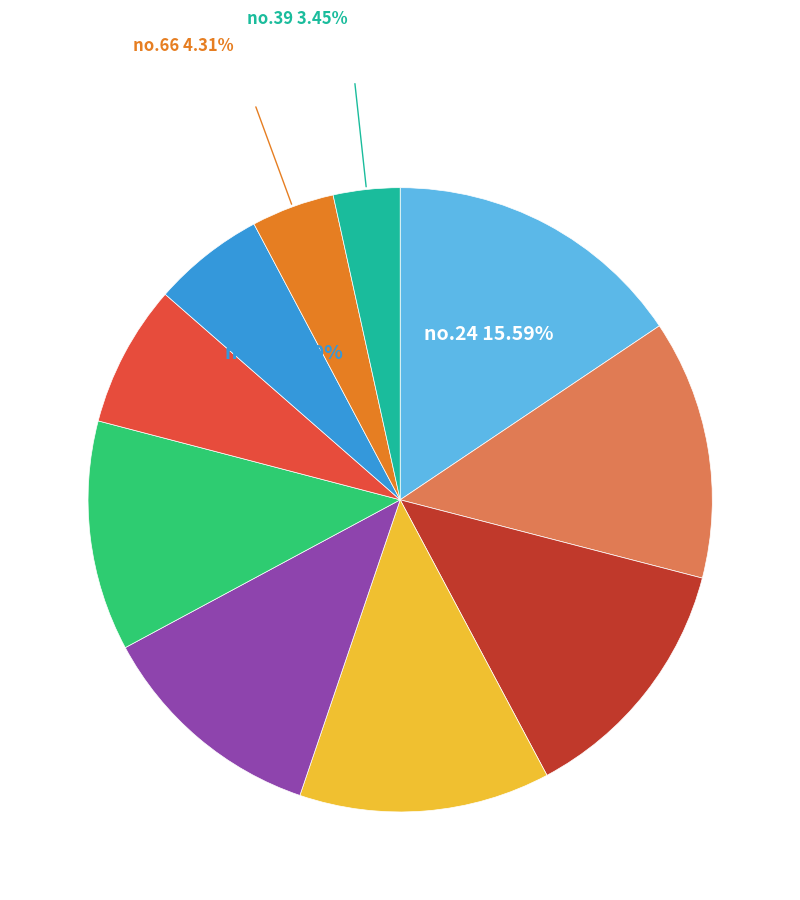

How many slices are in this pie chart?

10